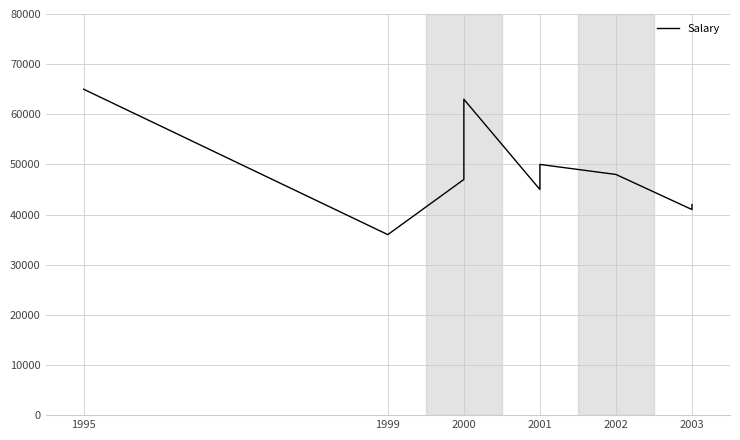

What is the change in value from 1995 to 1999?

-29000